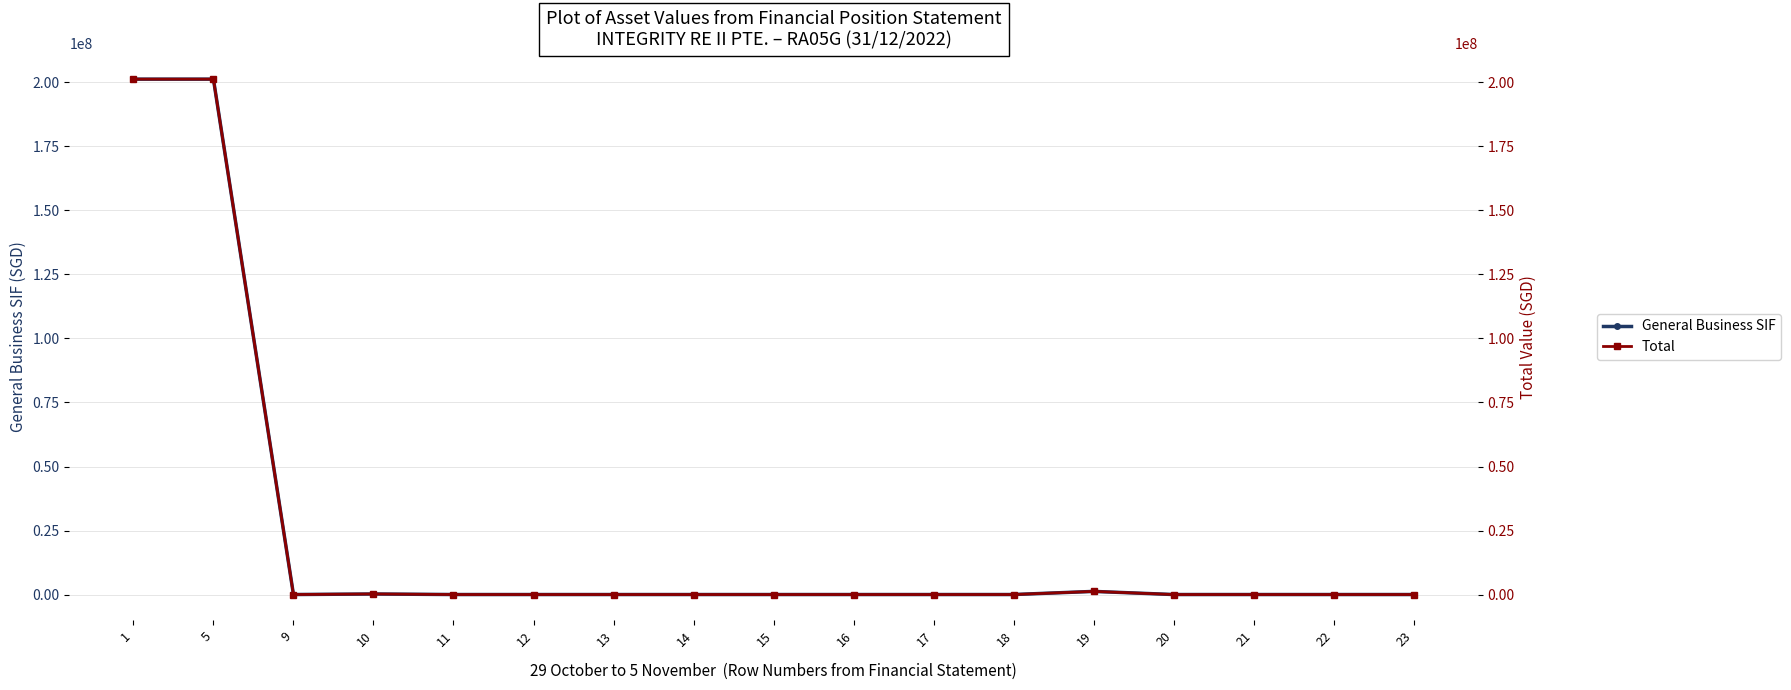

Count the number of data series in this chart.

2